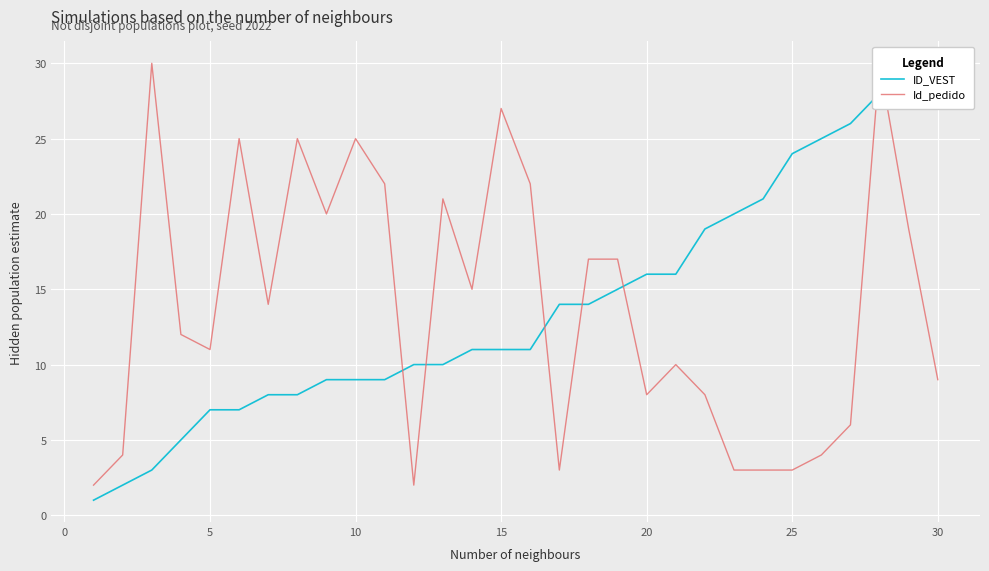

After their last crossing, which series has the higher values: ID_VEST or Id_pedido?

ID_VEST